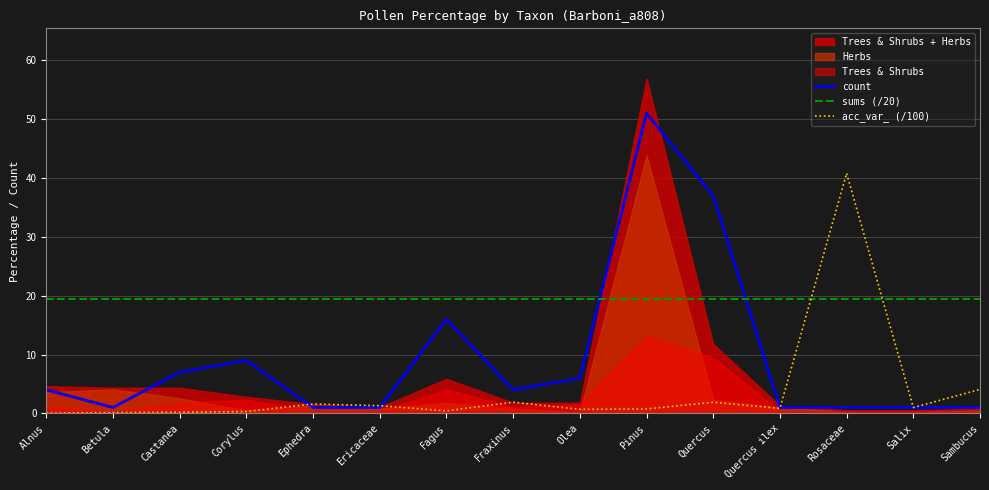

What is the label of the 6th point from the left?

Ericaceae